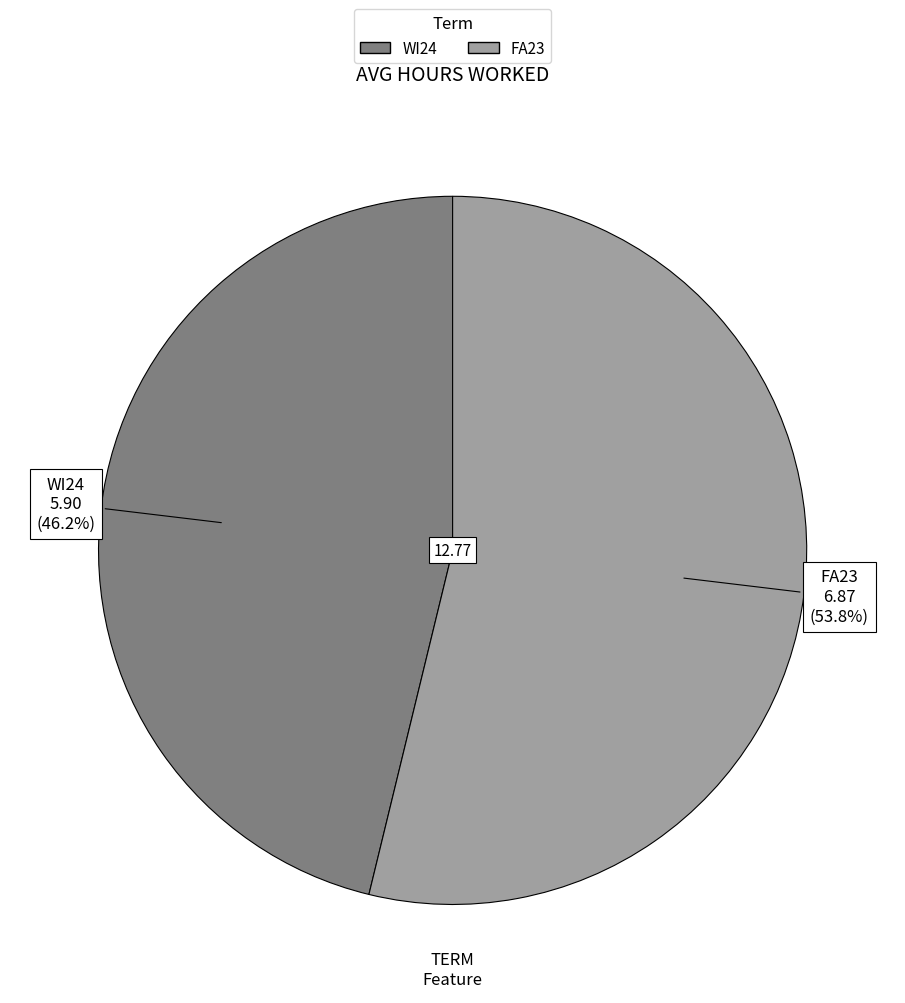

Combined, what portion of the pie is WI24 and FA23?

100.0%